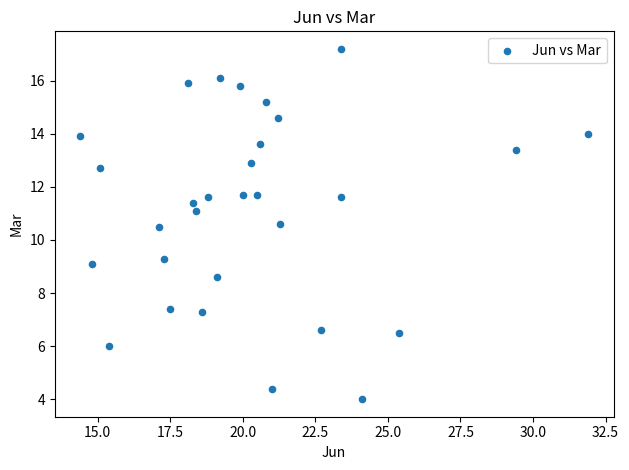

What is the range of X values (max minus min)?

17.5